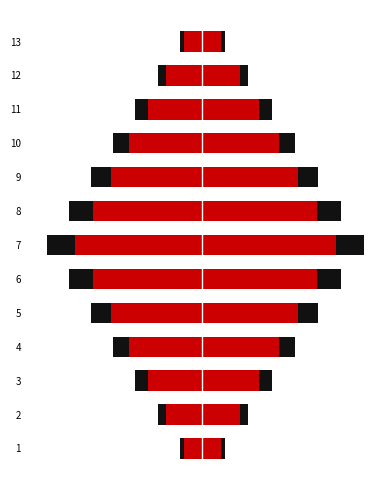

What is the difference between the highest and lowest values at 11?

8.4